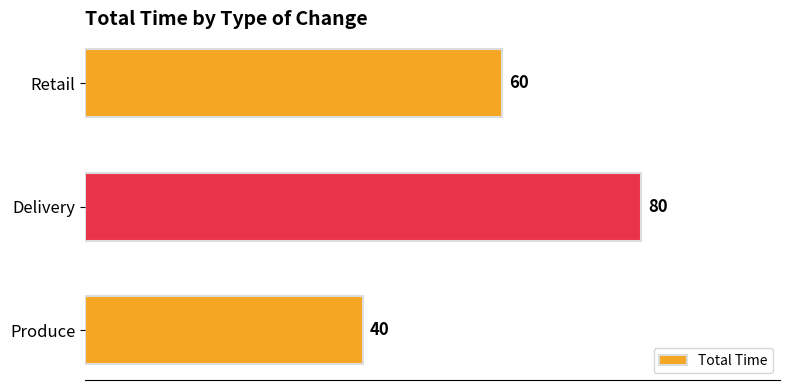

Reading bottom to top, extract all data points from this chart.

Produce=40	Delivery=80	Retail=60